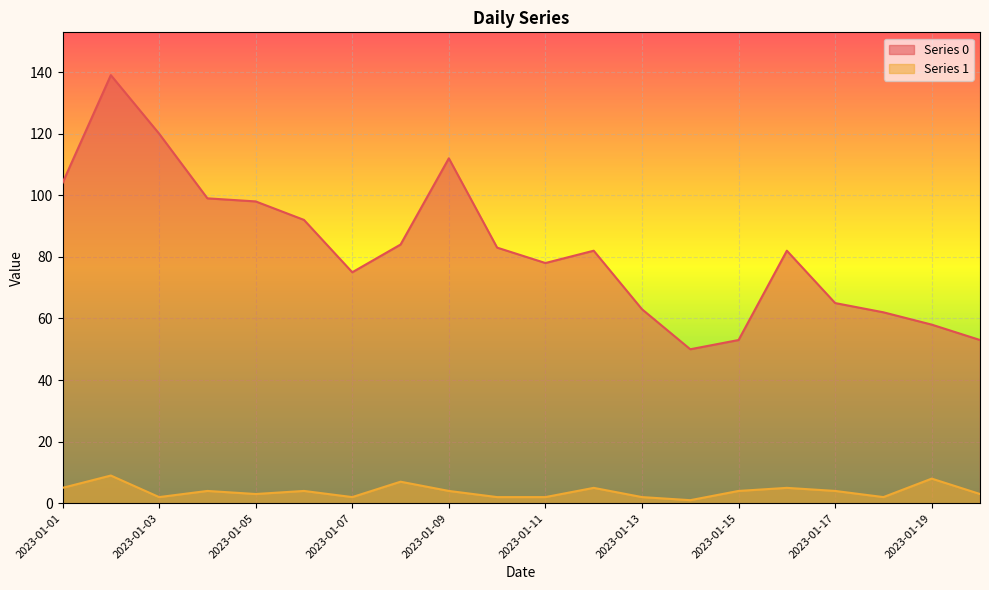

The value of Series 1 at 2023-01-10 is 2. True or false?

True